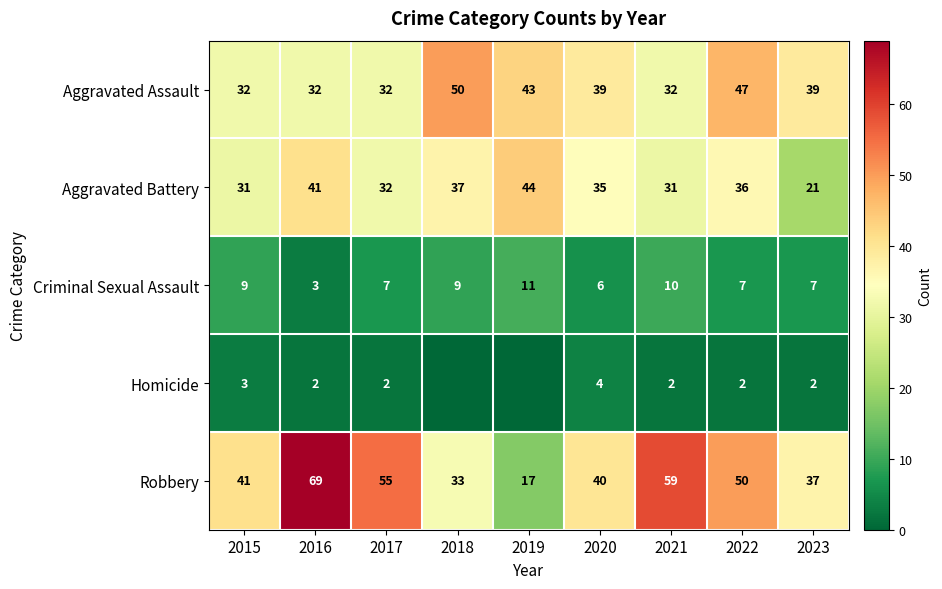

How many values in the Aggravated Assault series are below 39?

4